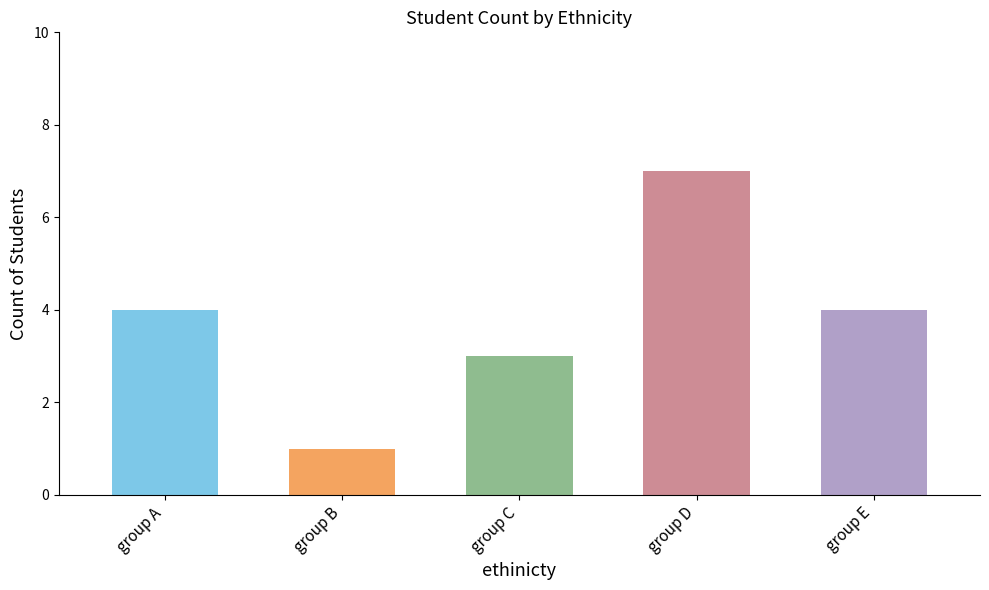

What is the change in value from group B to group D?

+6